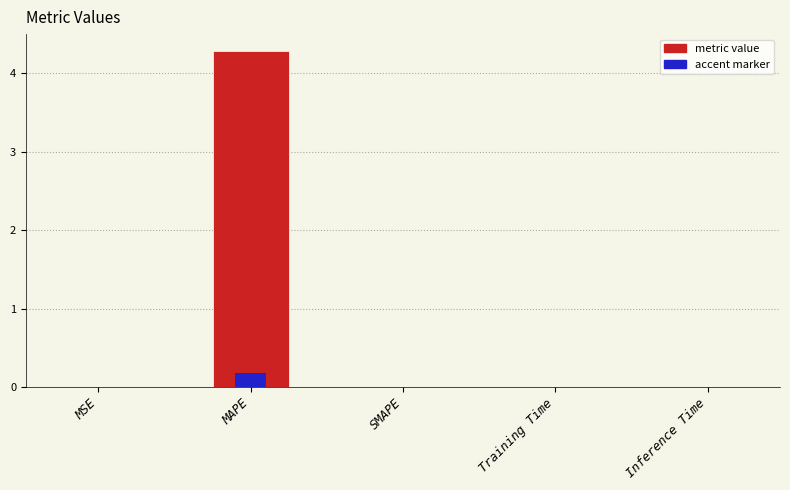

Reading right to left, transcribe all the data shown in this chart.

Inference Time=0.0	Training Time=0.0	SMAPE=0.0	MAPE=4.3	MSE=0.0